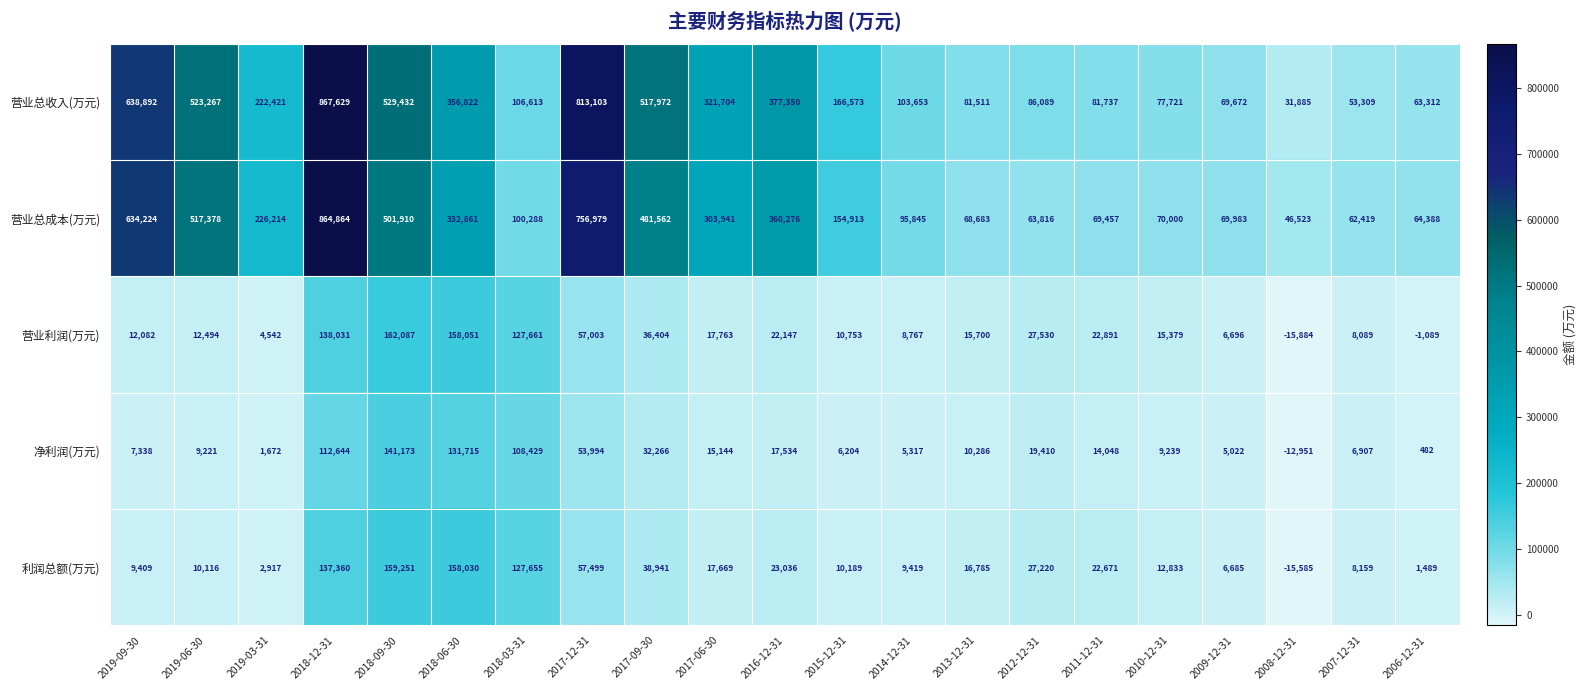

What is the total value across all series at 2011-12-31?

210804